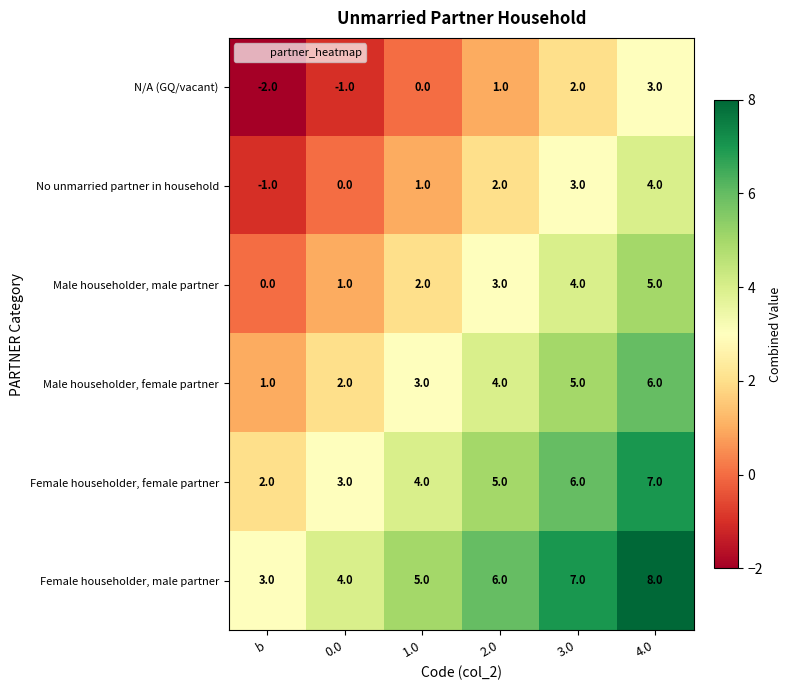

Count the No unmarried partner in household values in the range 0 to 3.

4